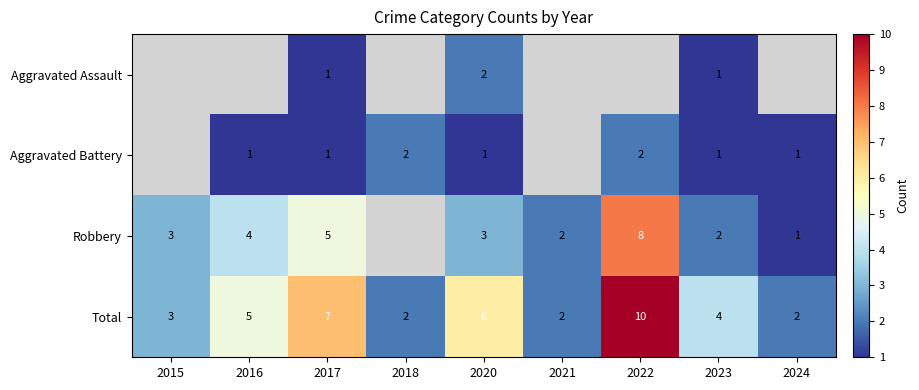

Is it true that Aggravated Battery equals 1 at 2022?

False